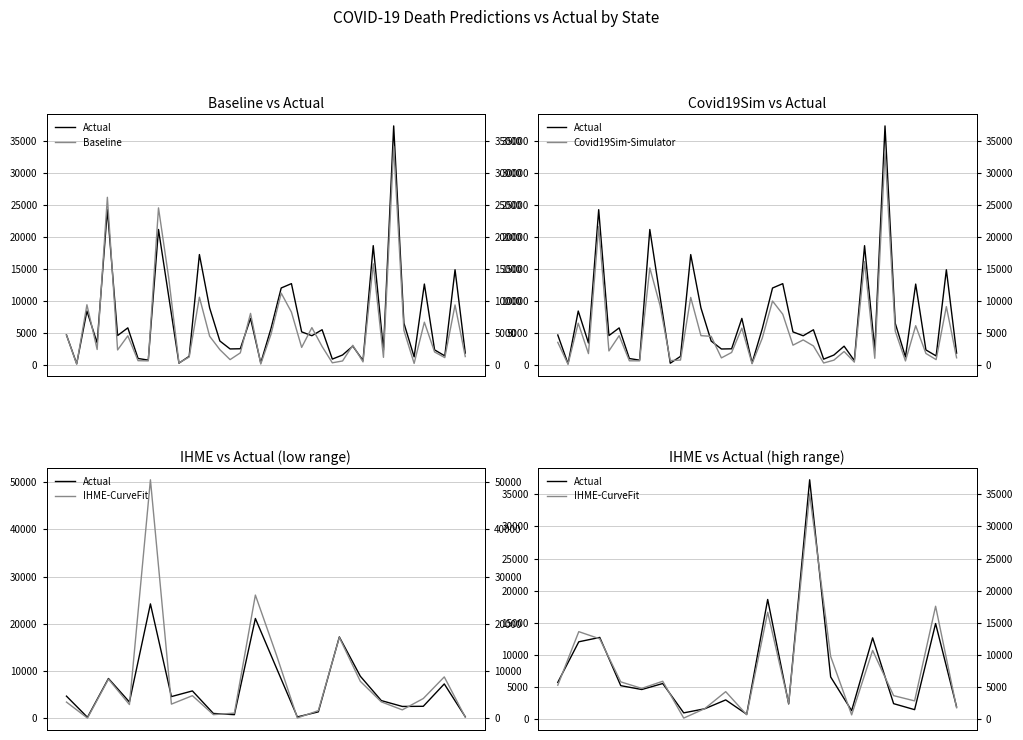

What is the maximum value for Covid19Sim?

33248.7